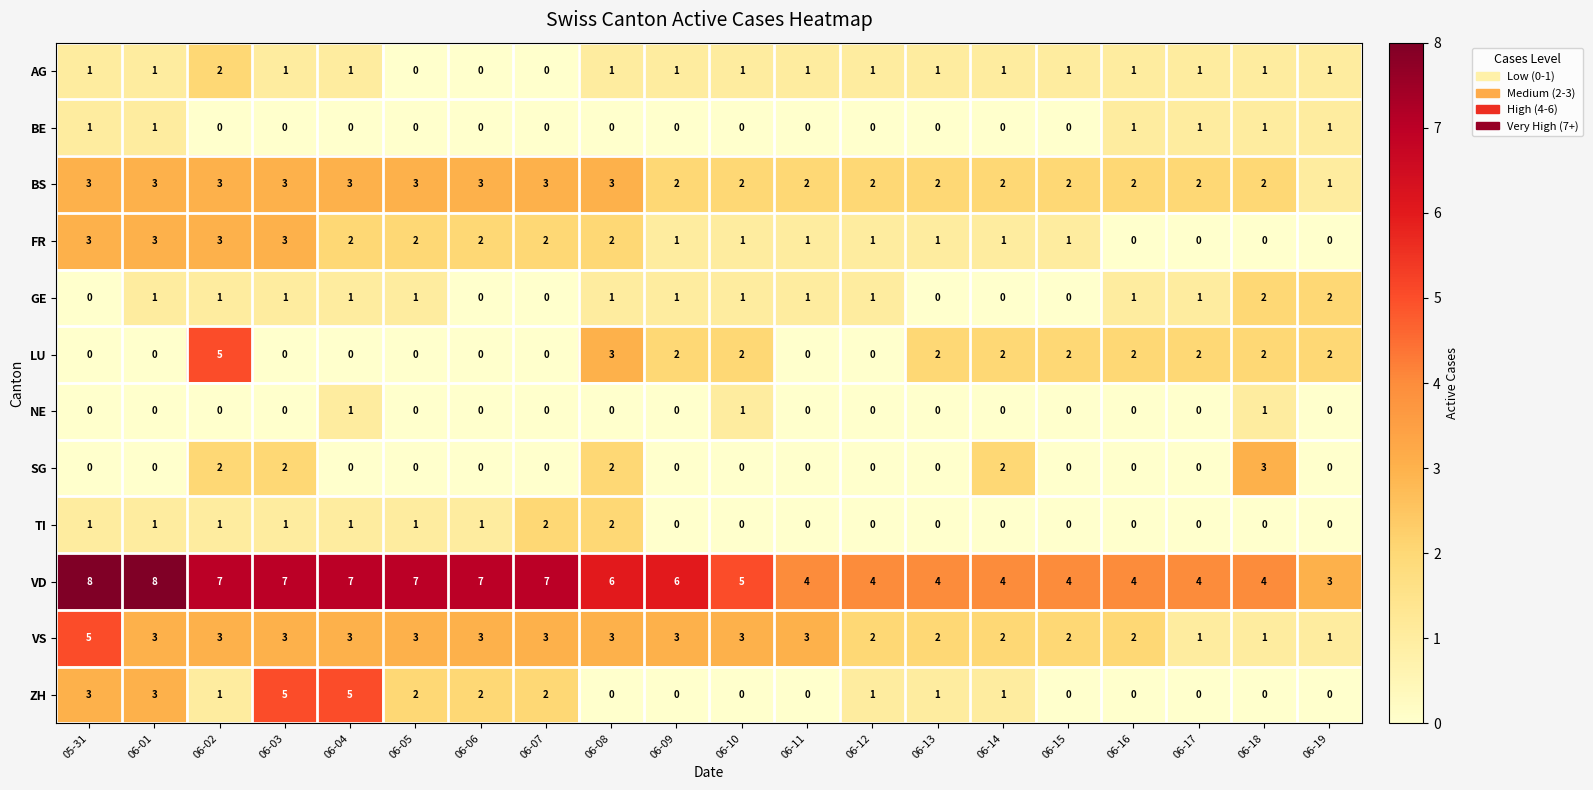

What is the difference between the second highest and second lowest values in the ZH series?

5